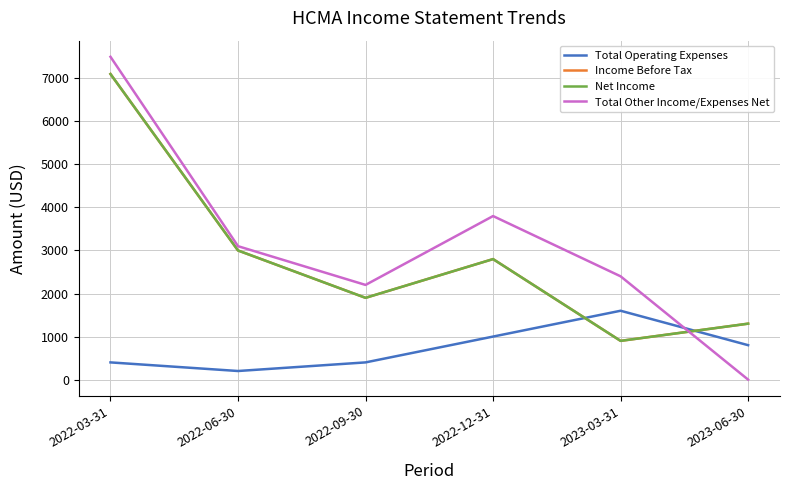

The value of Income Before Tax at 2022-09-30 is 3161. True or false?

False